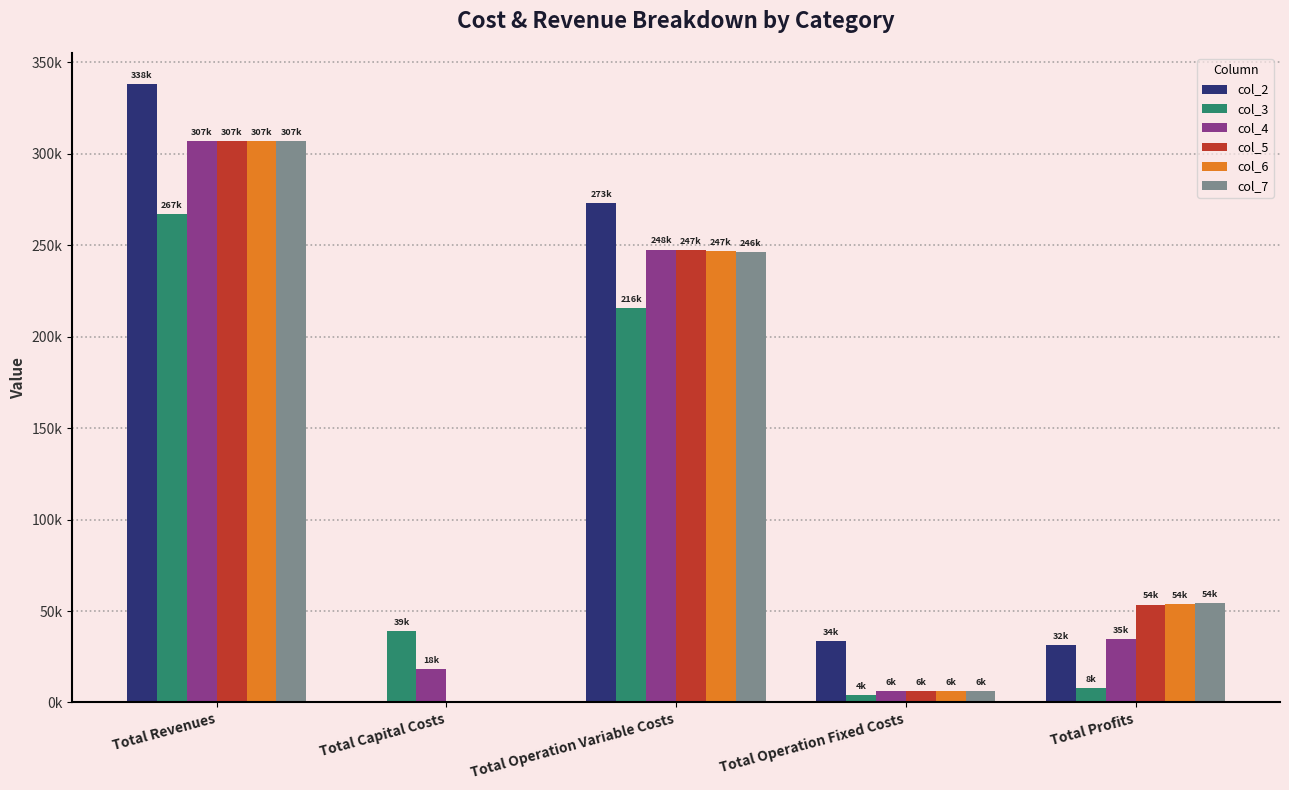

What is the minimum value for col_4?

6053.0